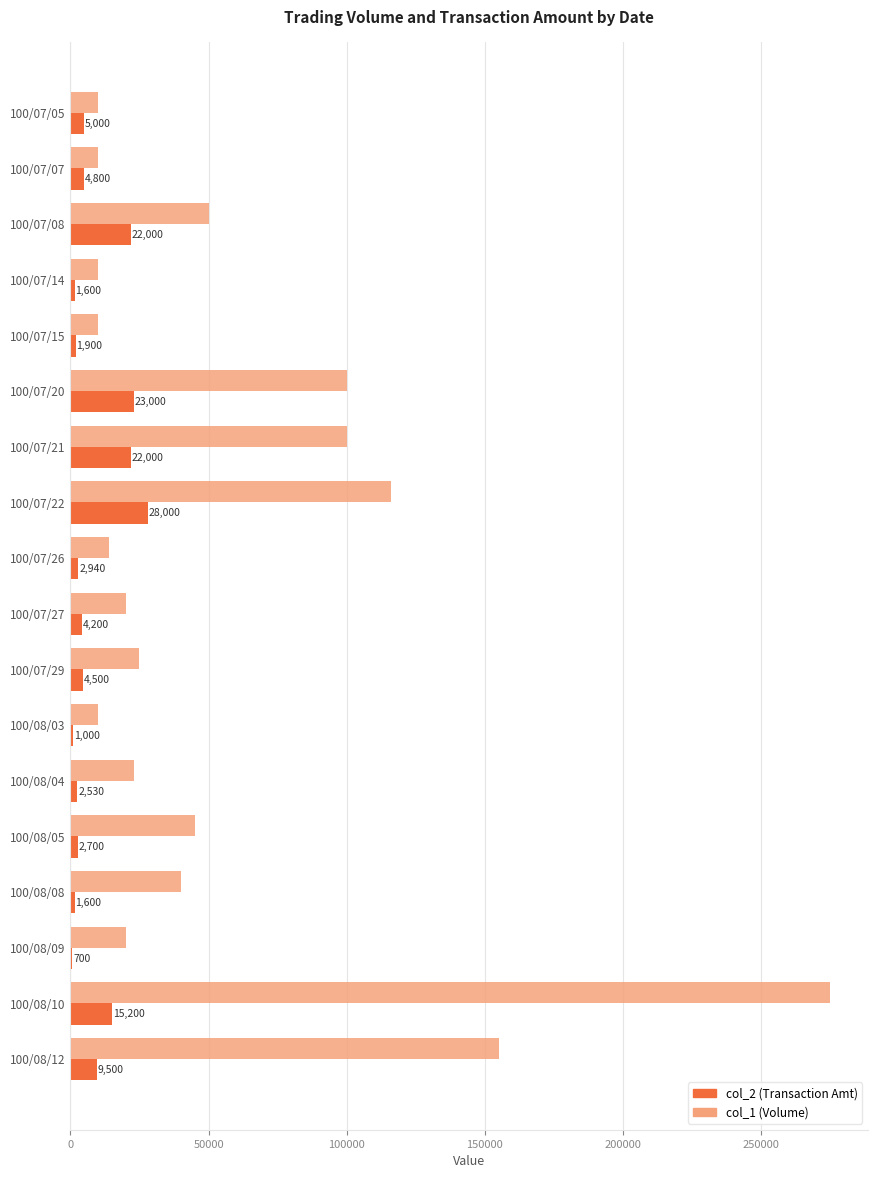

Which series has the widest spread of values?

col_1 (Volume)